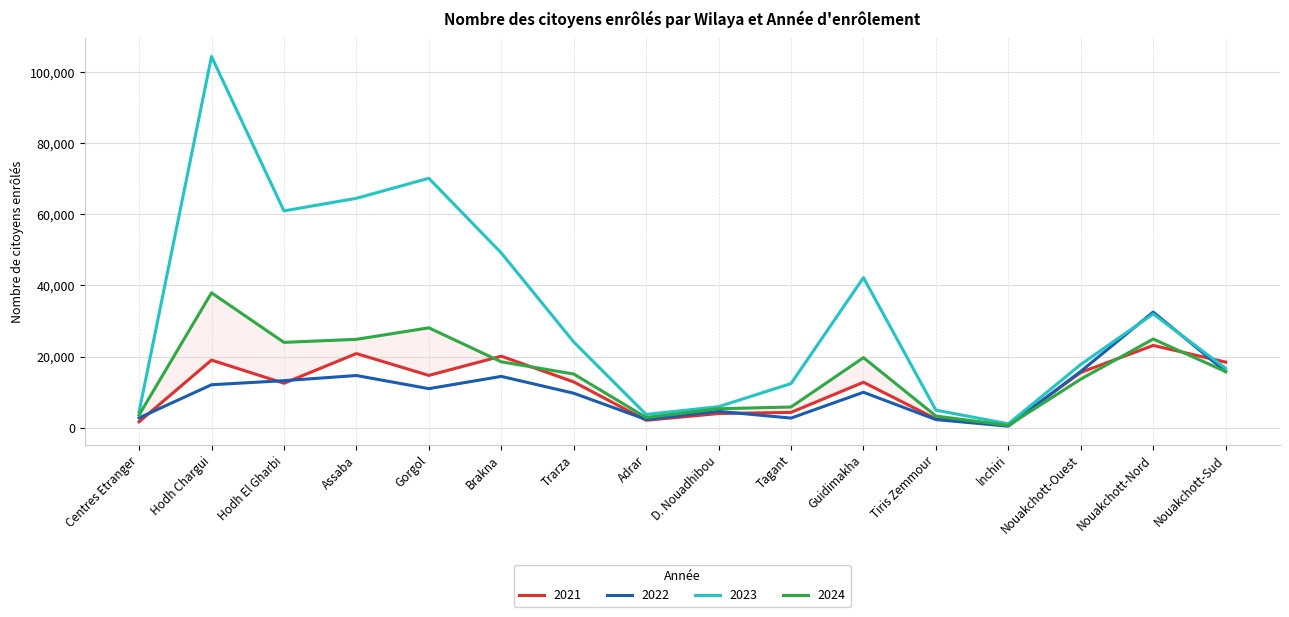

Where do 2021 and 2024 first cross each other?

Gorgol and Brakna